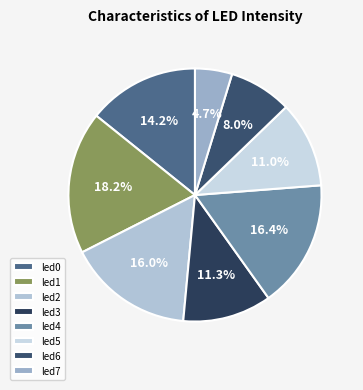

What is the largest slice in the pie chart?

led1